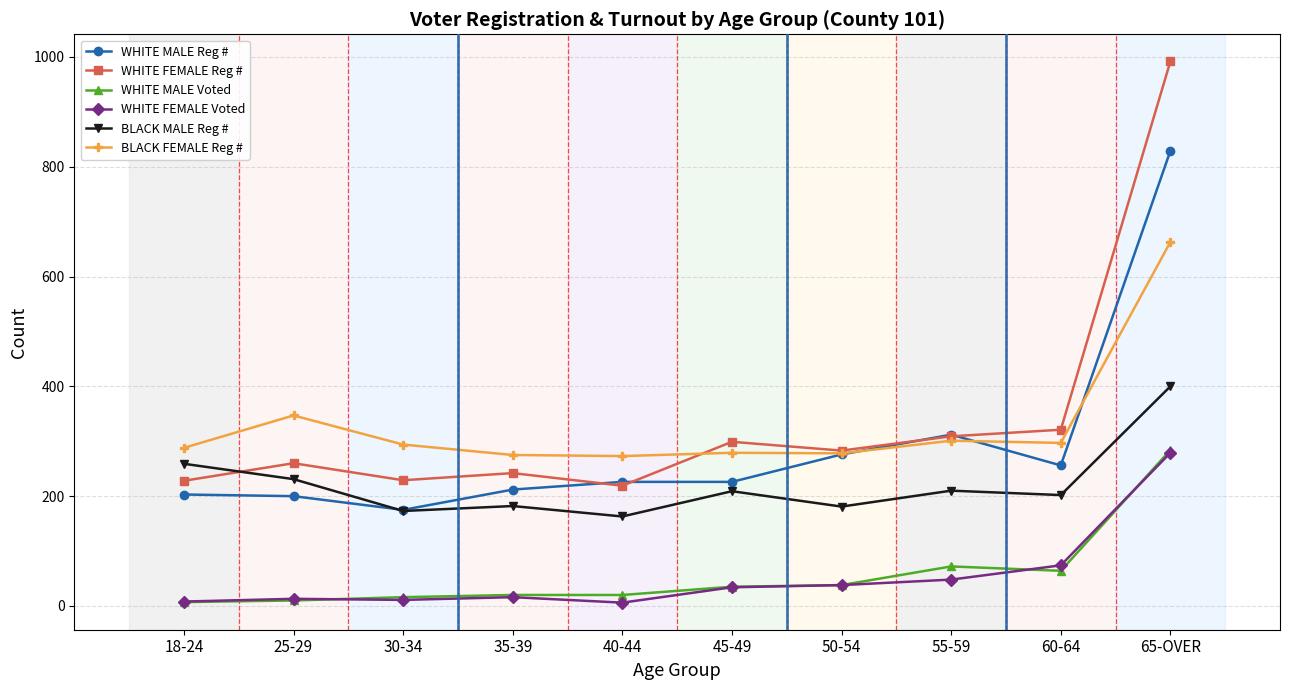

How many lines are shown in the chart?

6